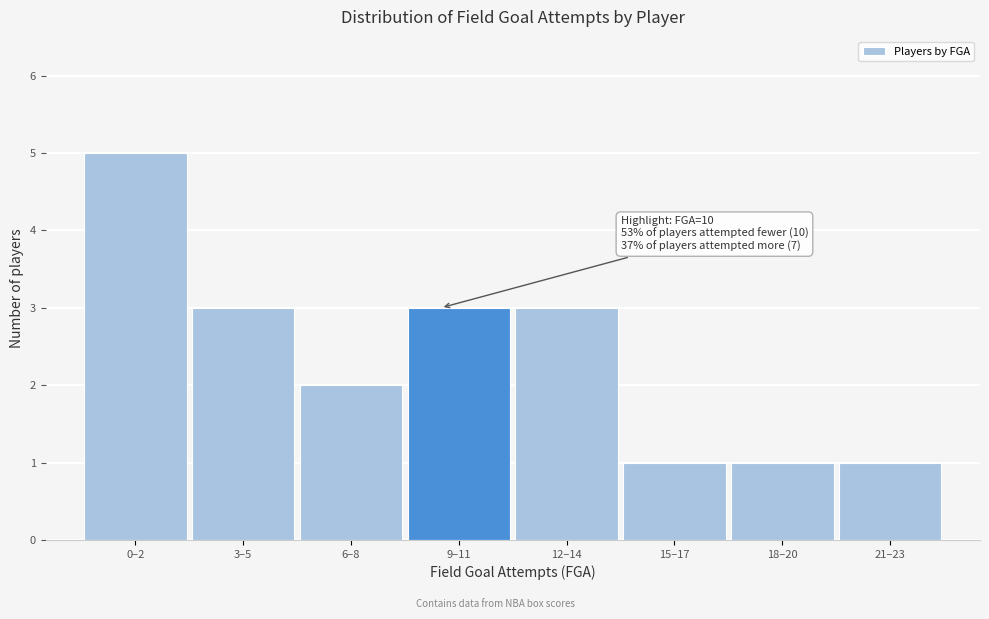

Reading left to right, list all the values displayed in this chart.

5	3	2	3	3	1	1	1